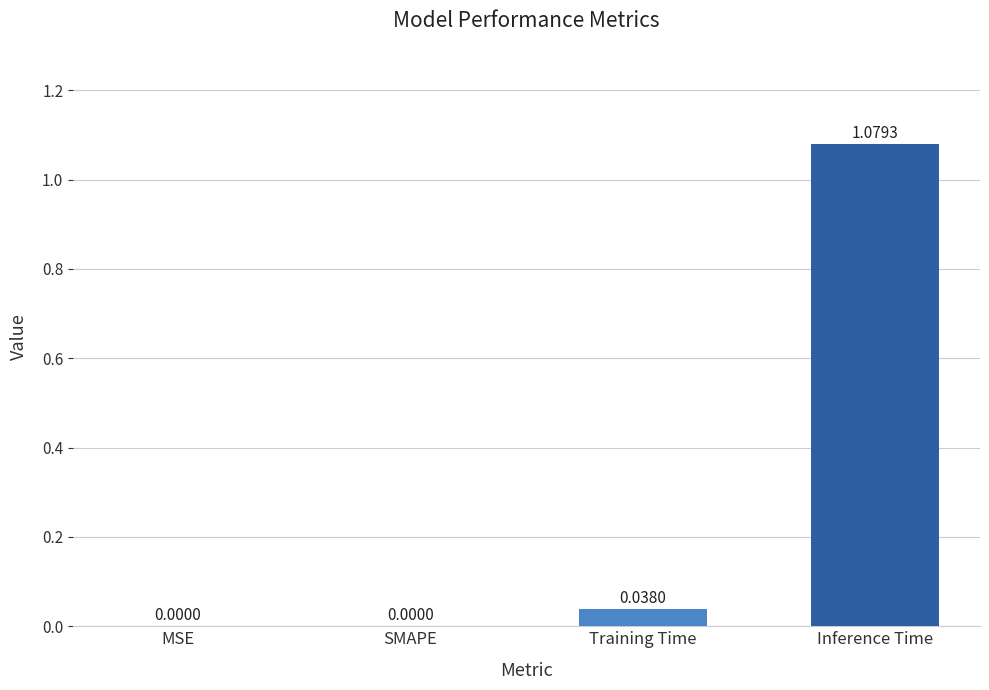

Which has a higher value, MSE or Inference Time?

Inference Time